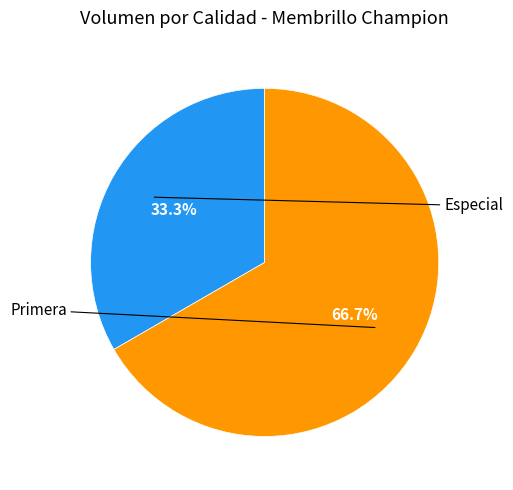

Does any single category account for the majority?

Yes